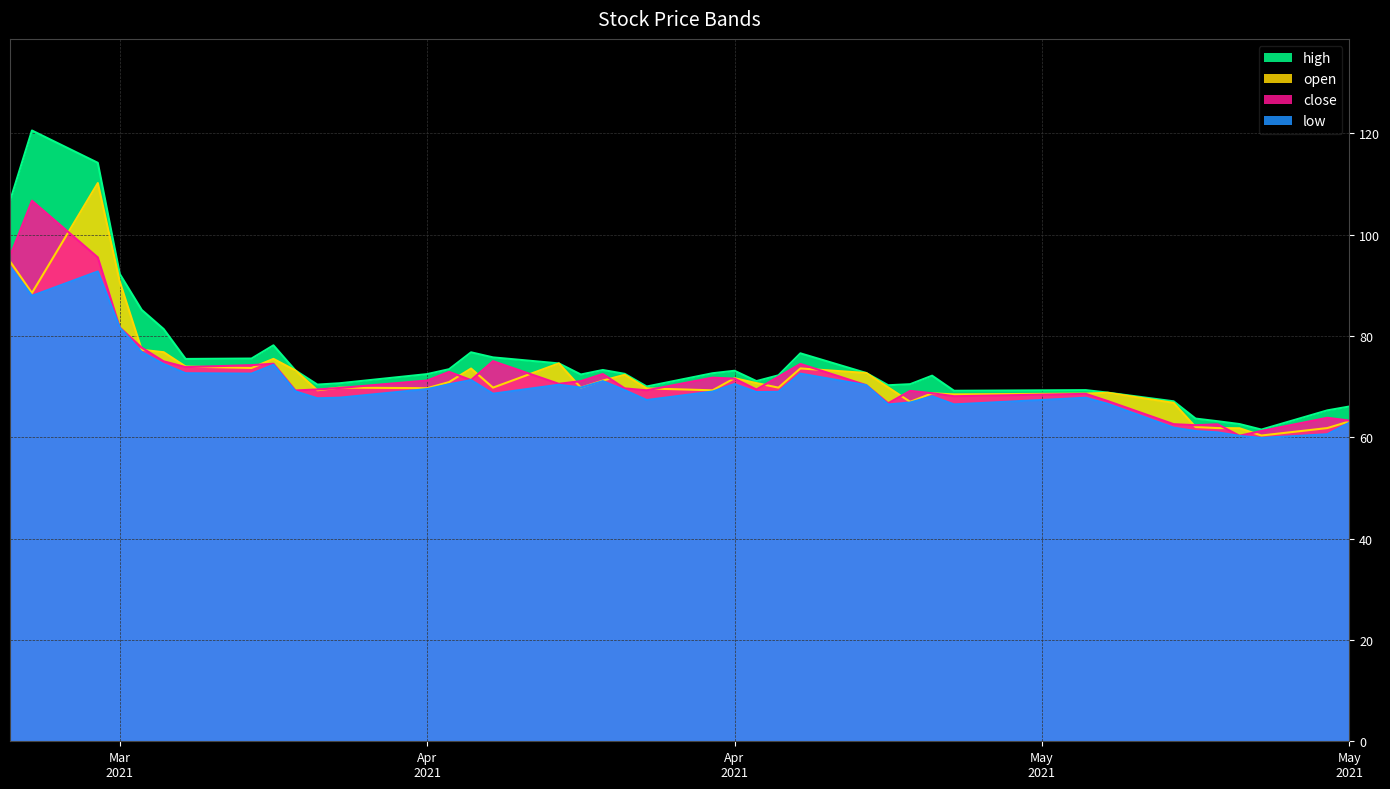

What is the label of the 1st point from the right?

May 2021